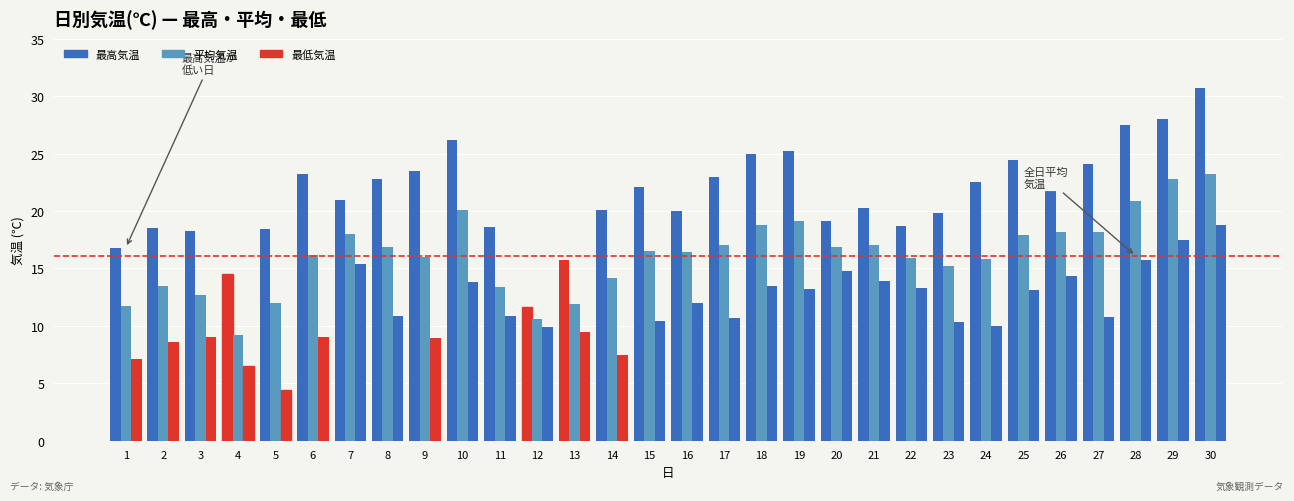

Count the number of categories in the chart.

30